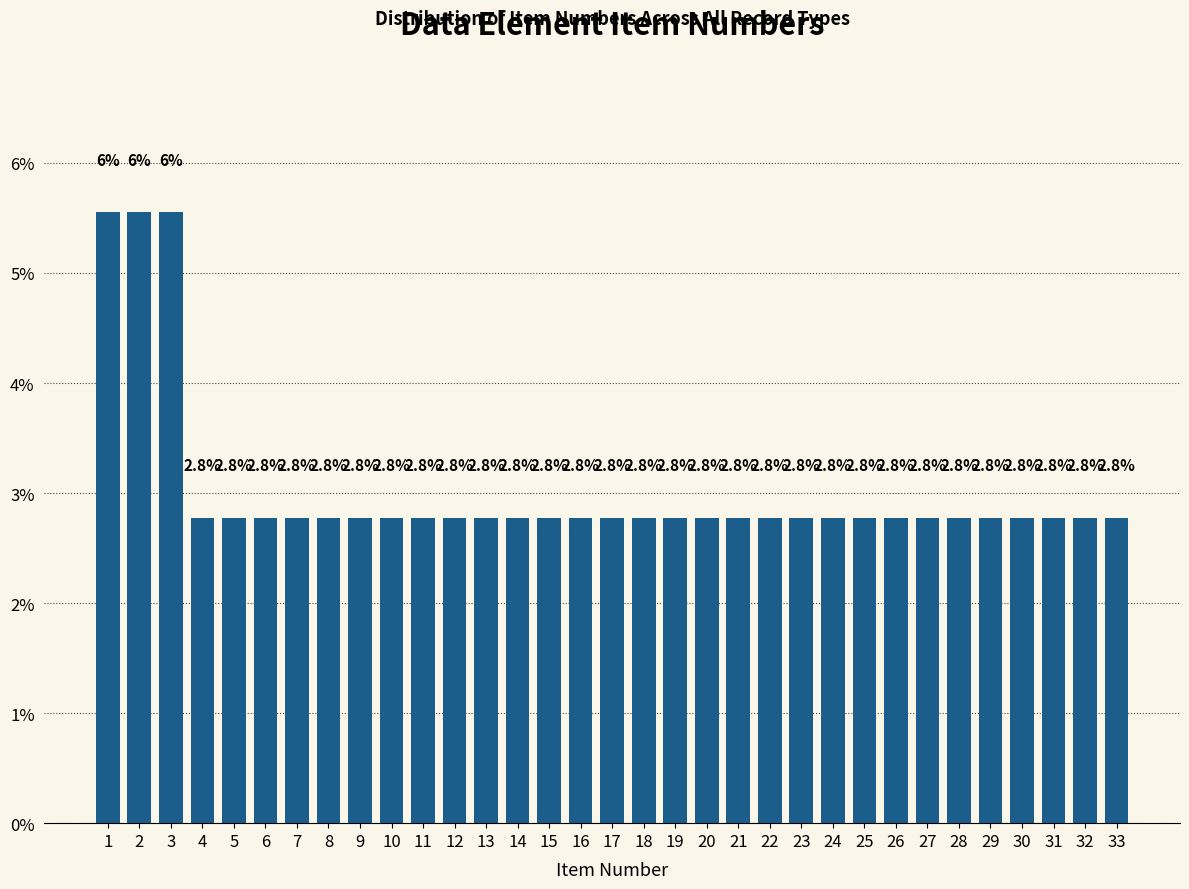

What is the value of the 9th bar from the left?

2.8